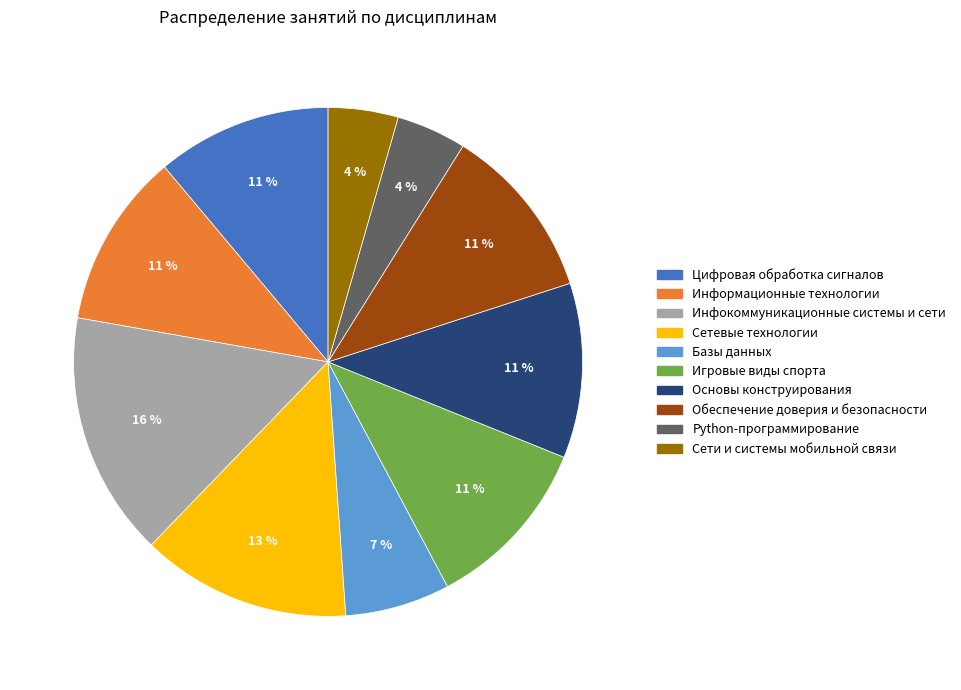

How many segments does this pie chart have?

10